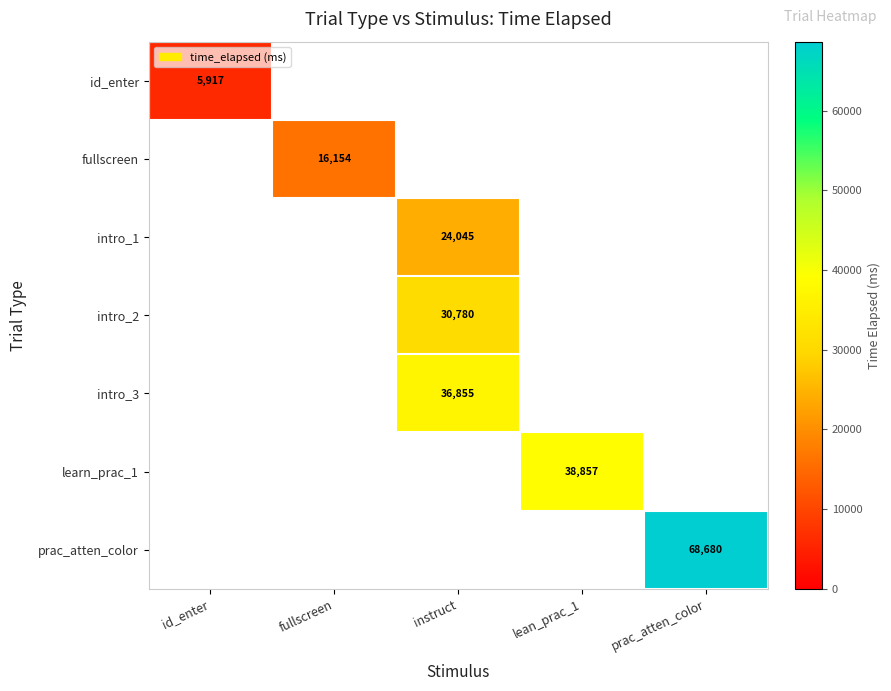

The value of learn_prac_1 at lean_prac_1 is 38857. True or false?

True